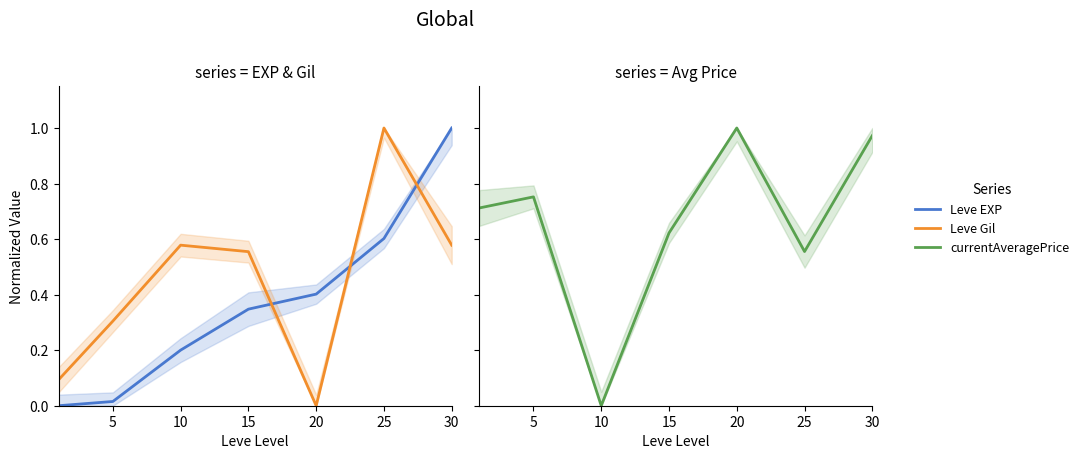

Reading left to right, list all the values displayed in this chart.

Leve EXP: 0.0	0.0	0.2	0.3	0.4	0.6	1.0
Leve Gil: 0.1	0.3	0.6	0.6	0.0	1.0	0.6
currentAveragePrice: 0.7	0.8	0.0	0.6	1.0	0.6	1.0